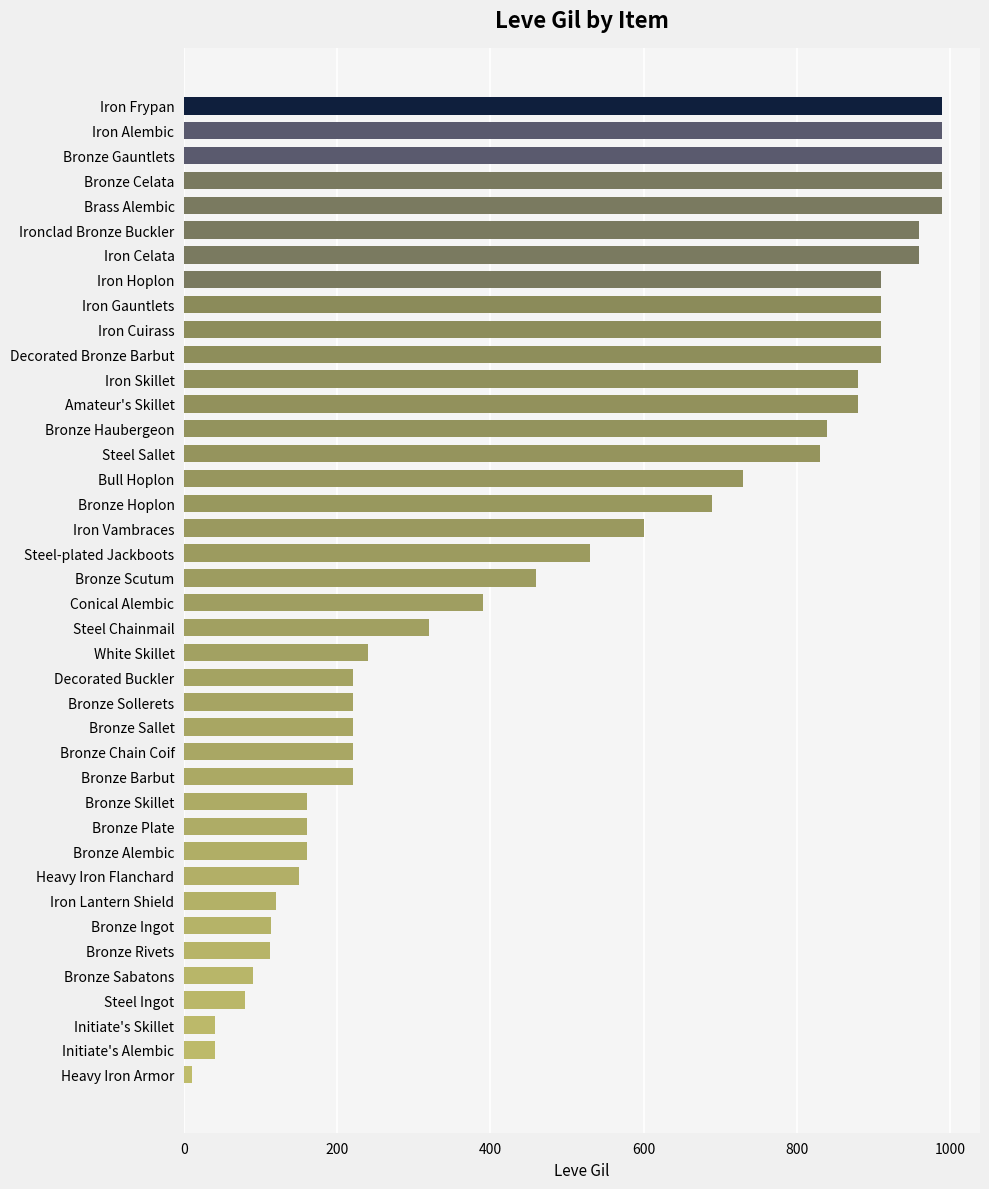

Between Bull Hoplon and Iron Alembic, which is larger?

Iron Alembic